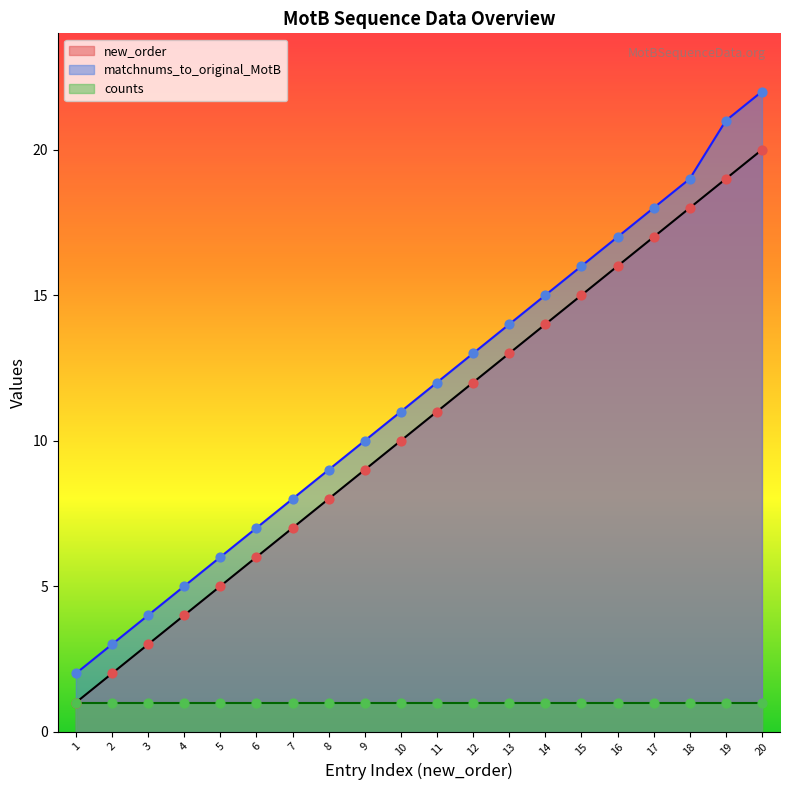

At which category is the sum across all series the highest?

20